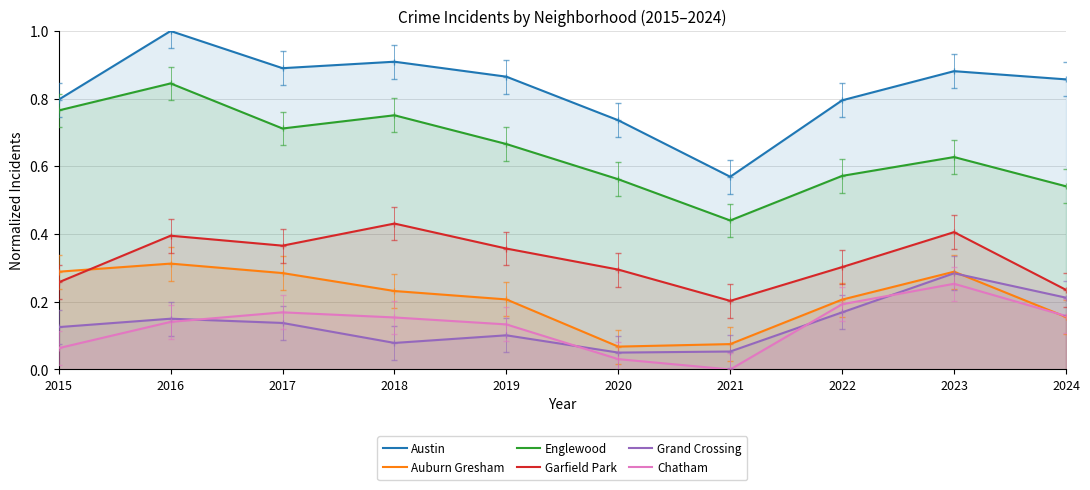

What is the approximate value of Garfield Park at 2019?

0.4